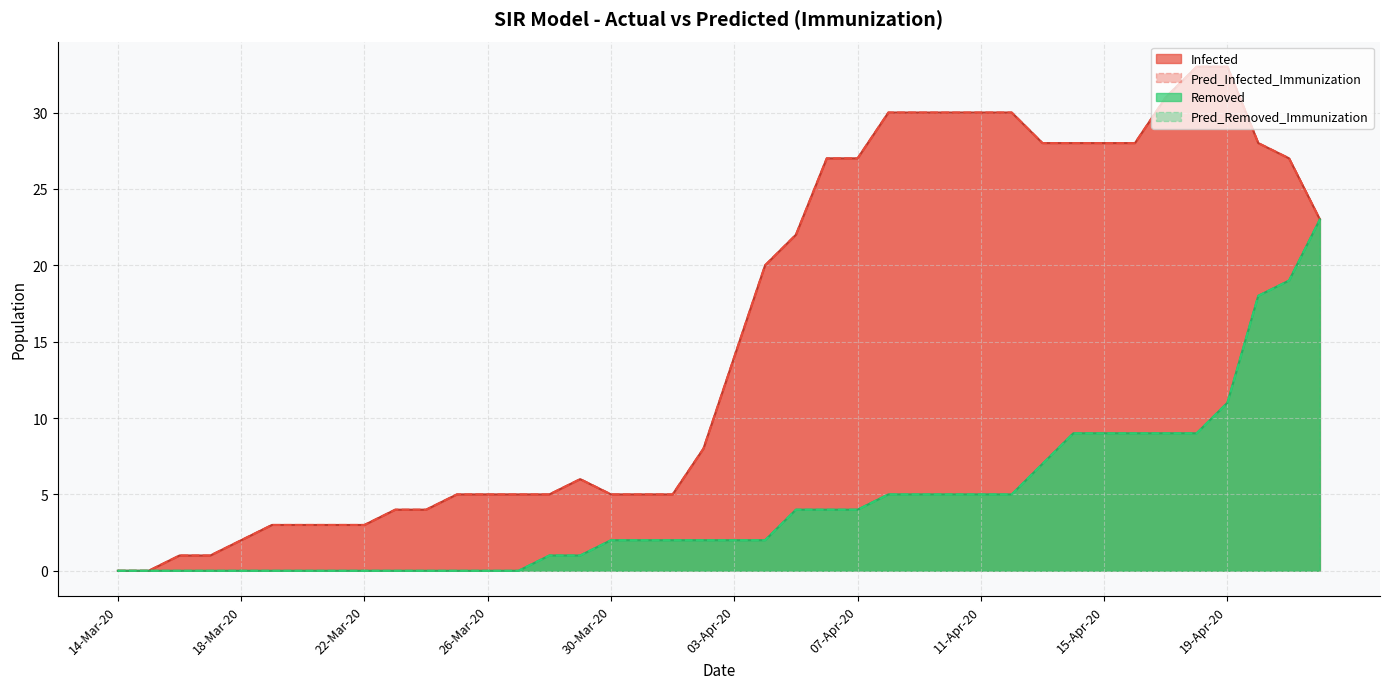

In Pred_Infected_Immunization, how many points are higher than both neighbors (excluding endpoints)?

1